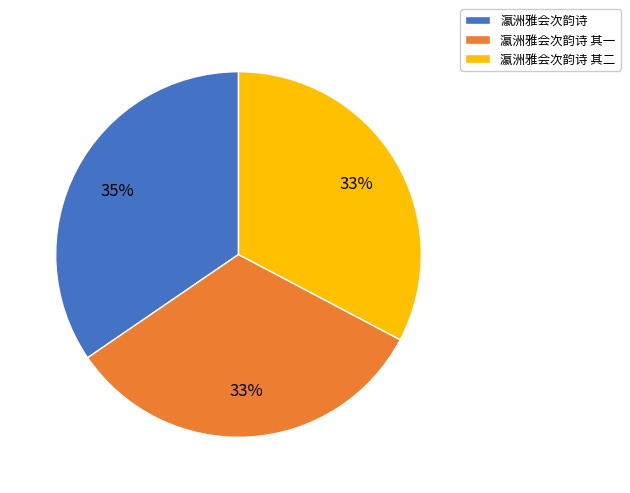

Is 瀛洲雅会次韵诗 其一 the majority of the pie?

No